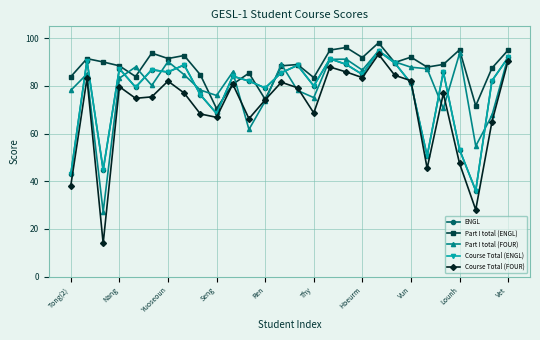

True or false: ENGL has more than 1 points higher than both neighbors.

True